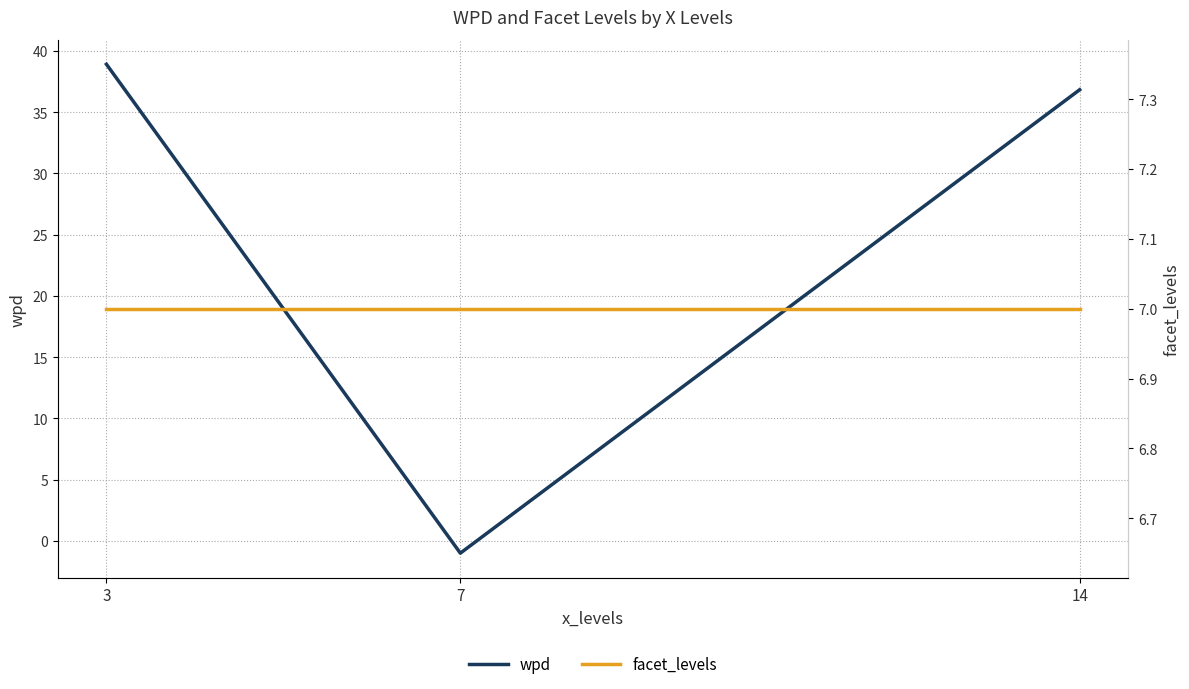

The value of facet_levels at 3 is 7.0. True or false?

True